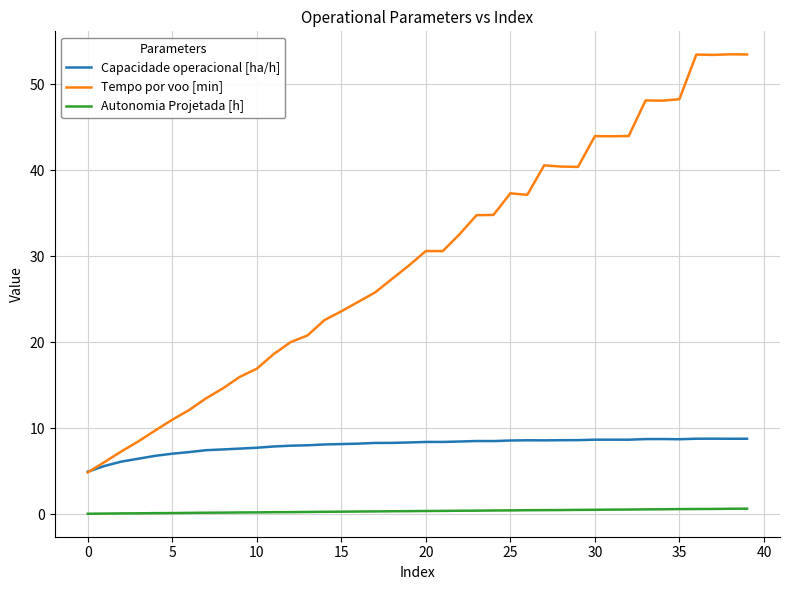

How many times do Tempo por voo [min] and Capacidade operacional [ha/h] cross each other?

1